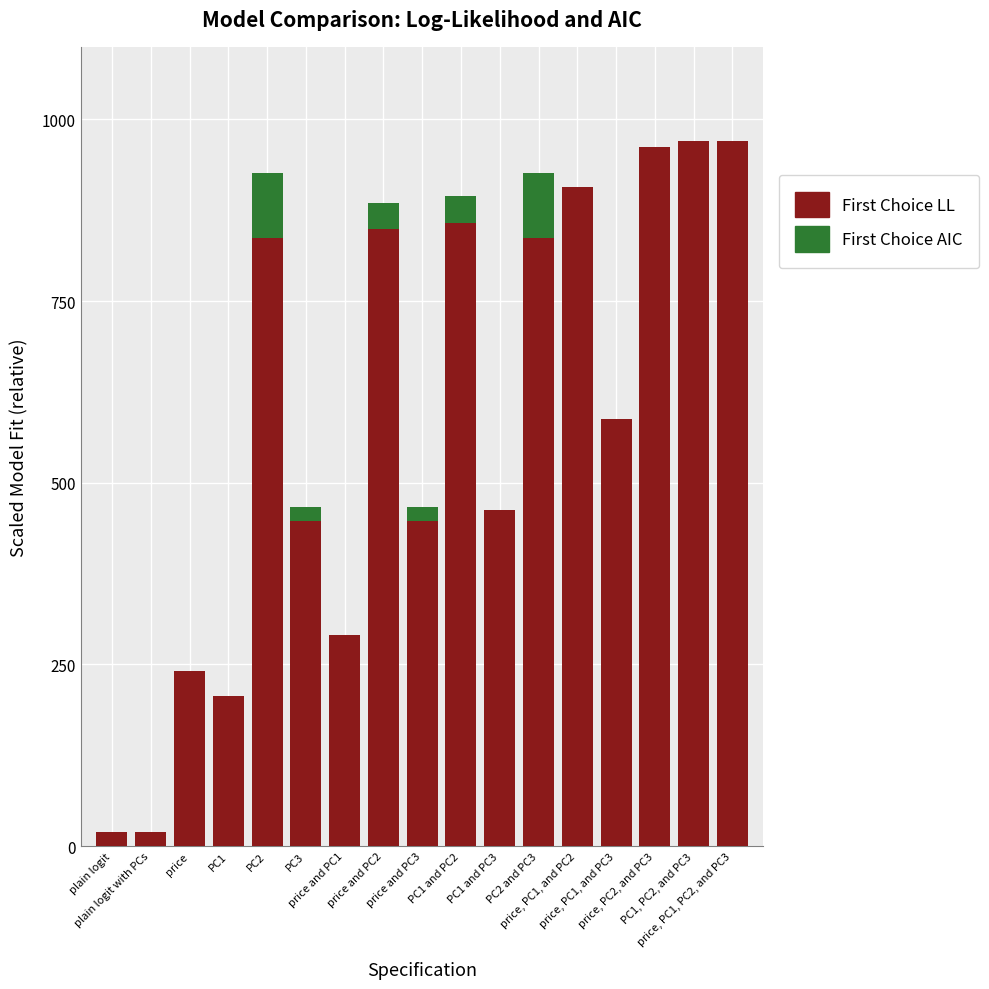

At how many categories does at least one series exceed 190?

15